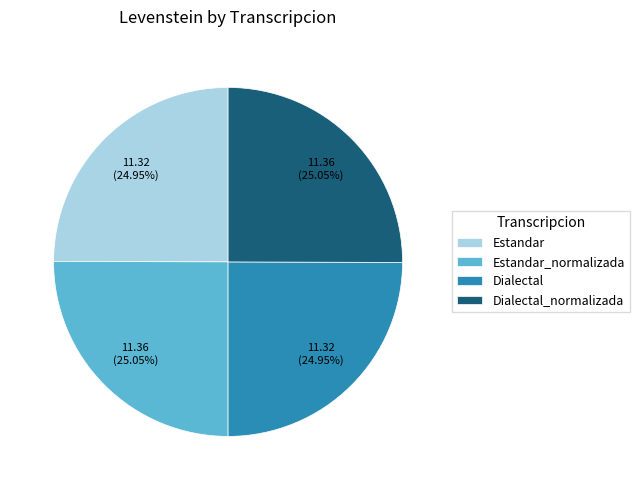

What percentage is the Estandar slice, to the nearest percent?

25%